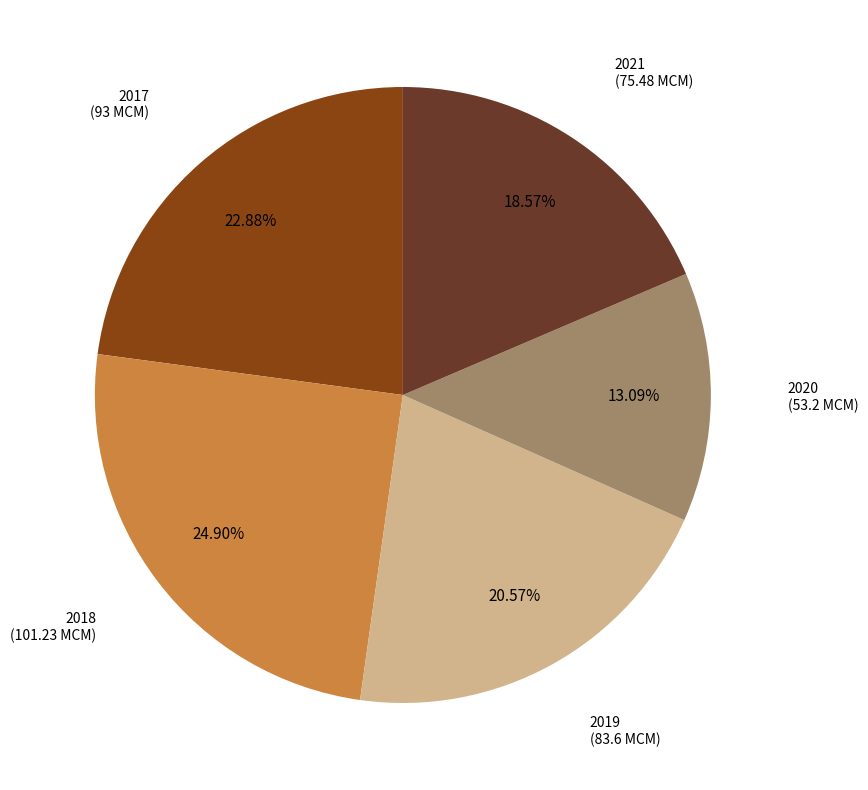

What is the total percentage of 2021 and 2017?

41.4%